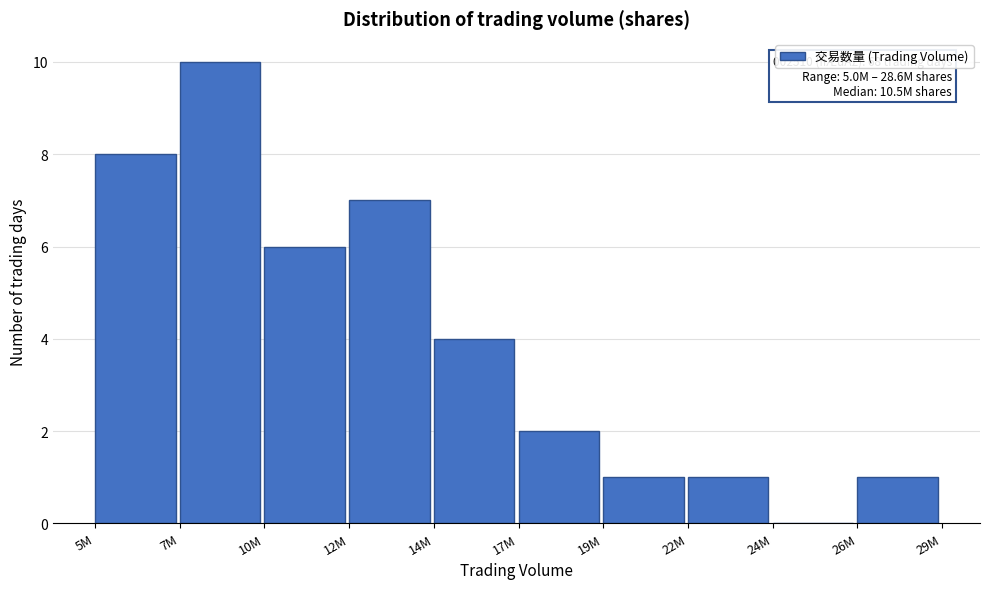

Reading right to left, list all the values displayed in this chart.

26M=1	24M=0	22M=1	19M=1	17M=2	14M=4	12M=7	10M=6	7M=10	5M=8